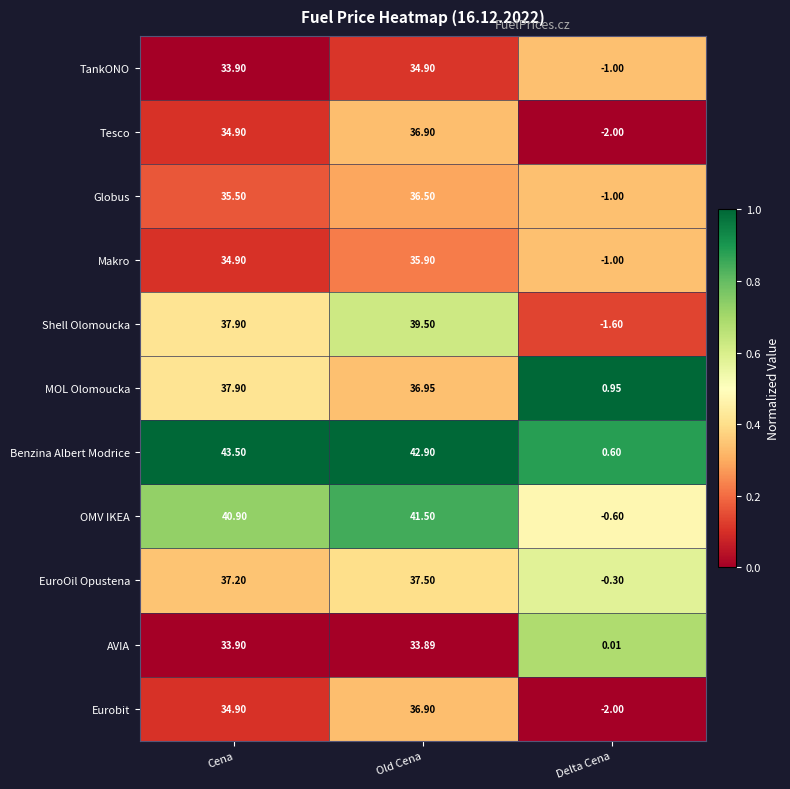

At which label is OMV IKEA closest to 20?

Delta Cena